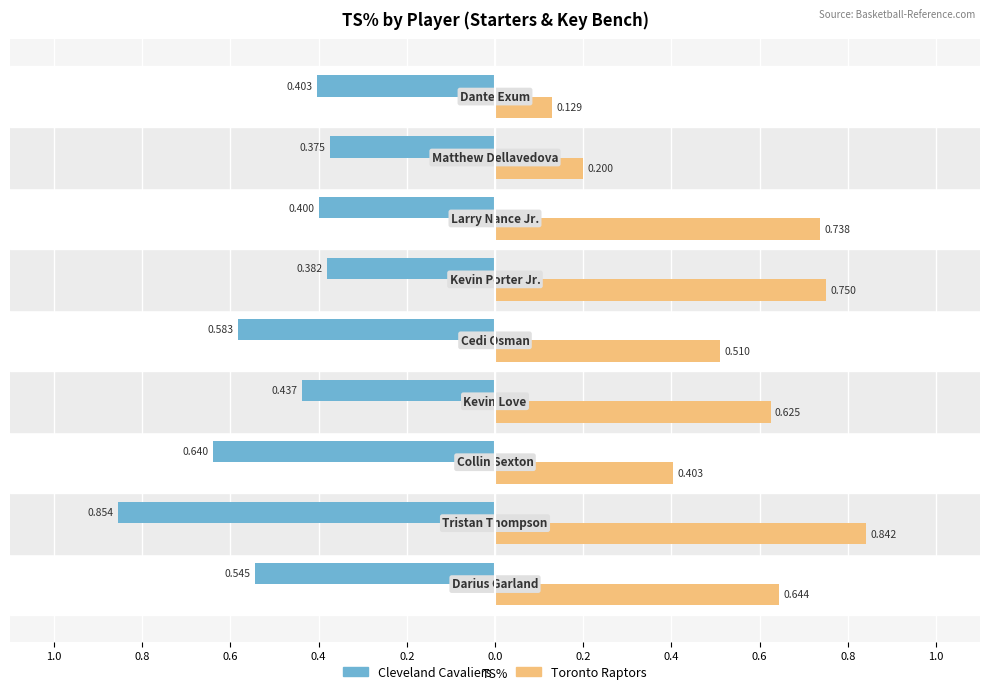

What are all the series names shown in the legend?

Cleveland Cavaliers, Toronto Raptors